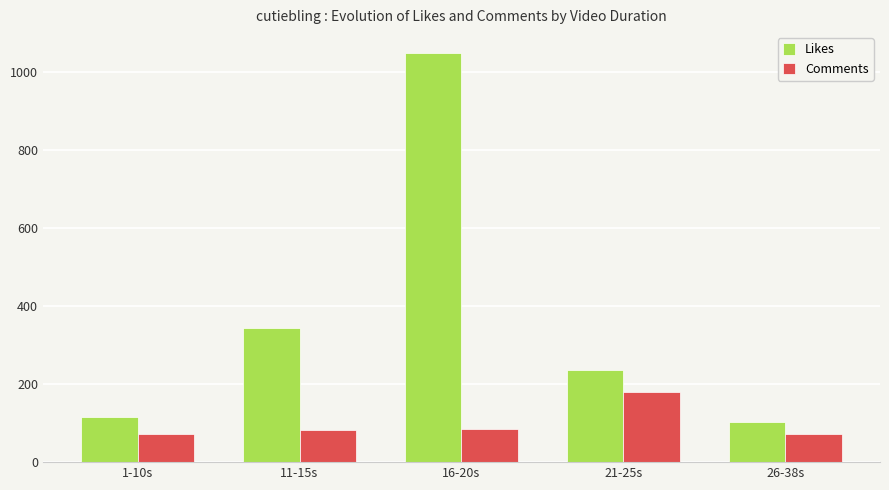

Which series has the widest spread of values?

Likes